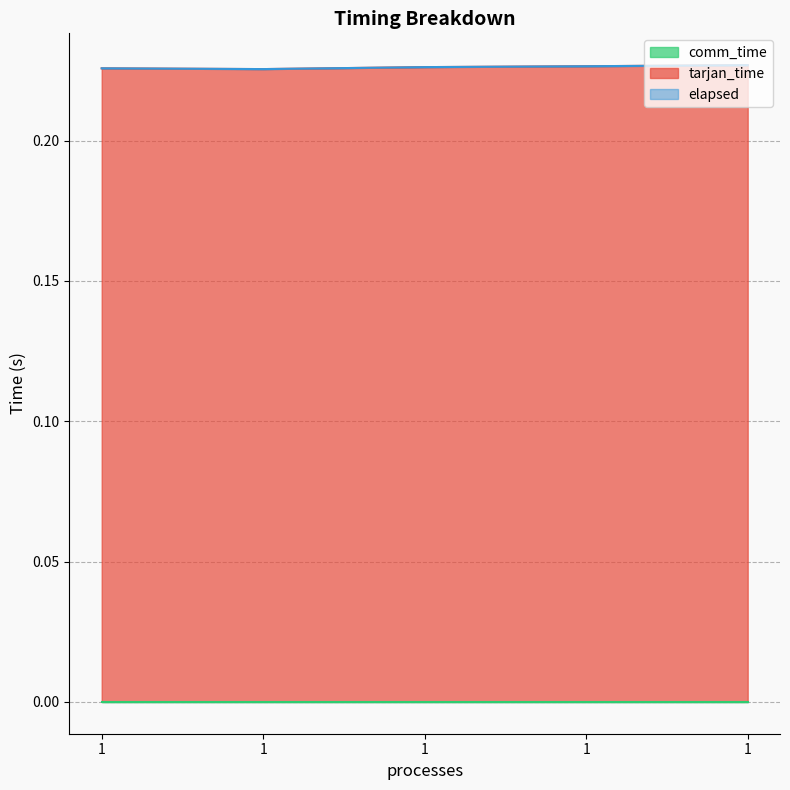

Is the value of elapsed at 1 greater than the value of tarjan_time at 1?

No